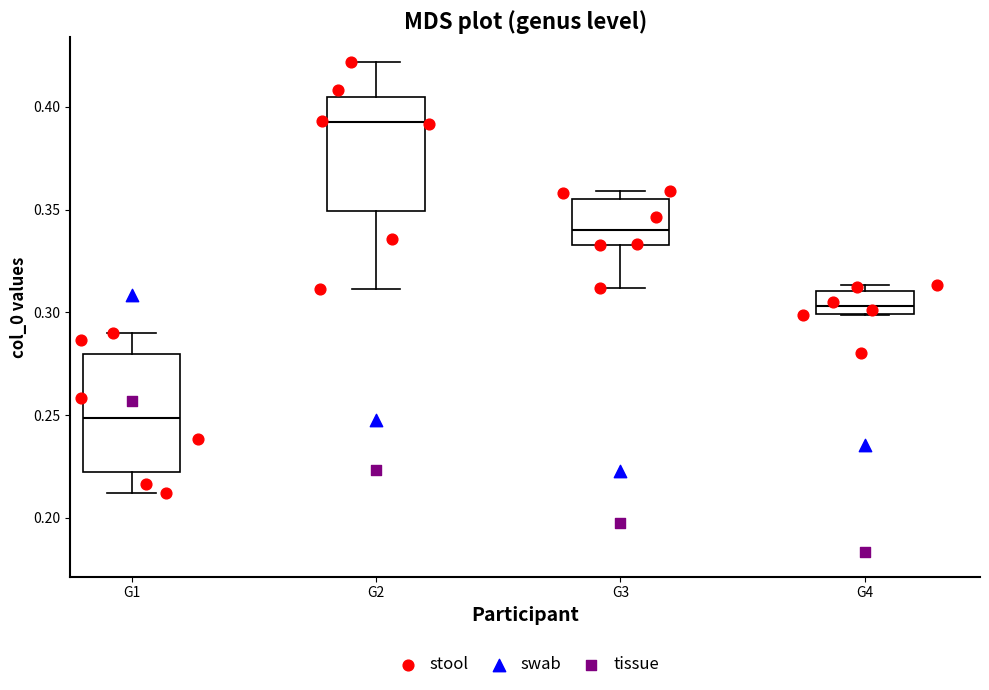

Where does the lower whisker of the box for G1 end on the y-axis? The values are not printed on the chart, so give them approximately, as read against the axis.

0.210